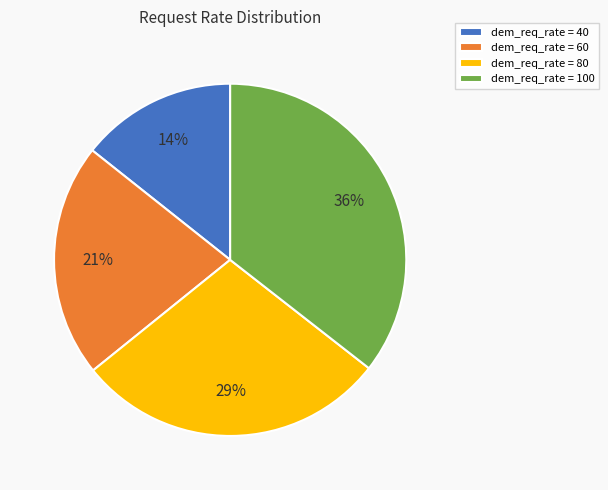

To the nearest percent, what percentage of the pie is dem_req_rate = 60?

21%